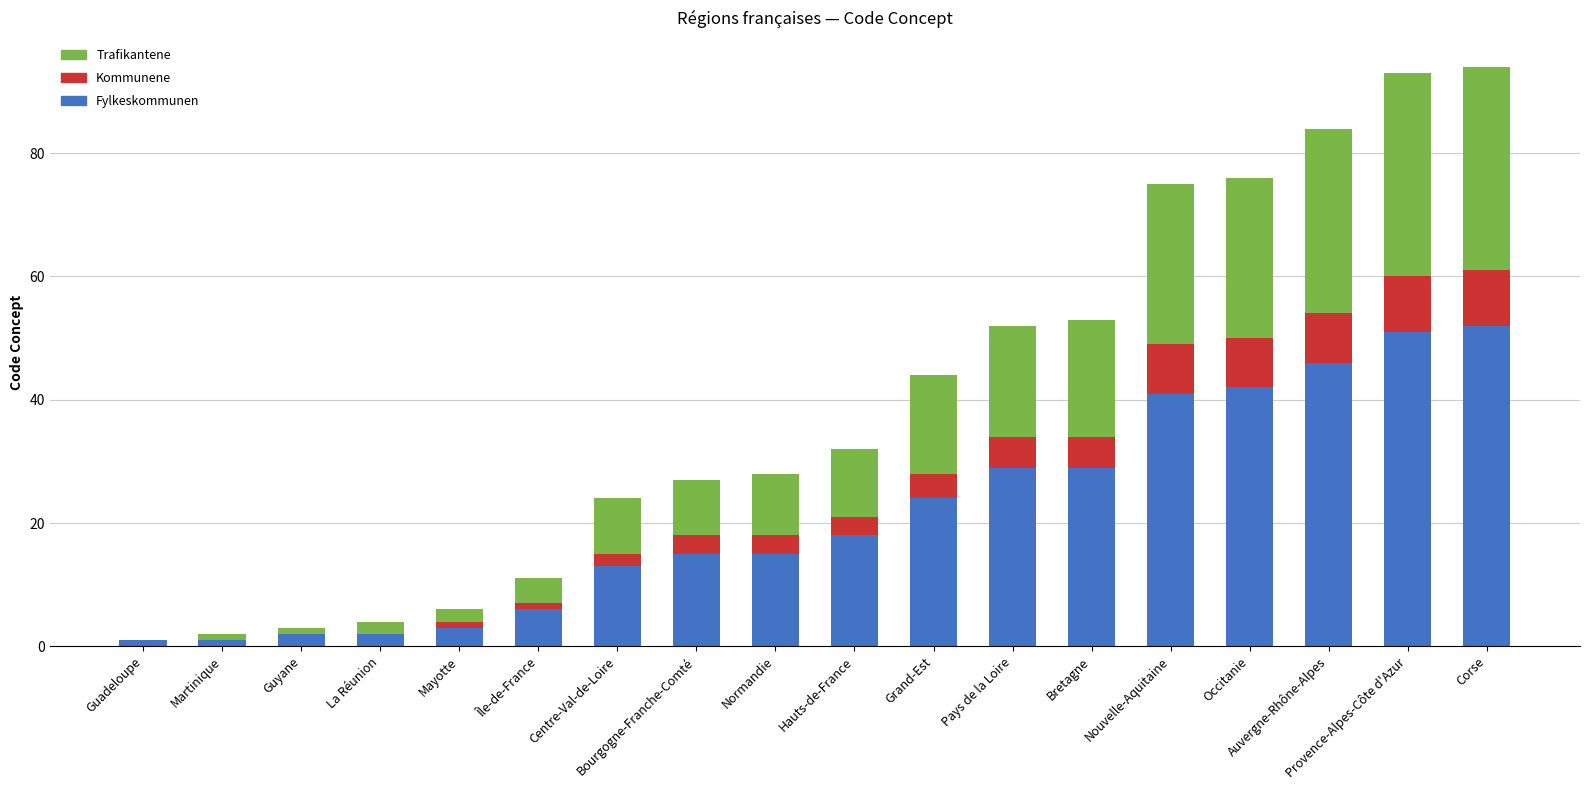

What is the total value across all series at Auvergne-Rhône-Alpes?

84